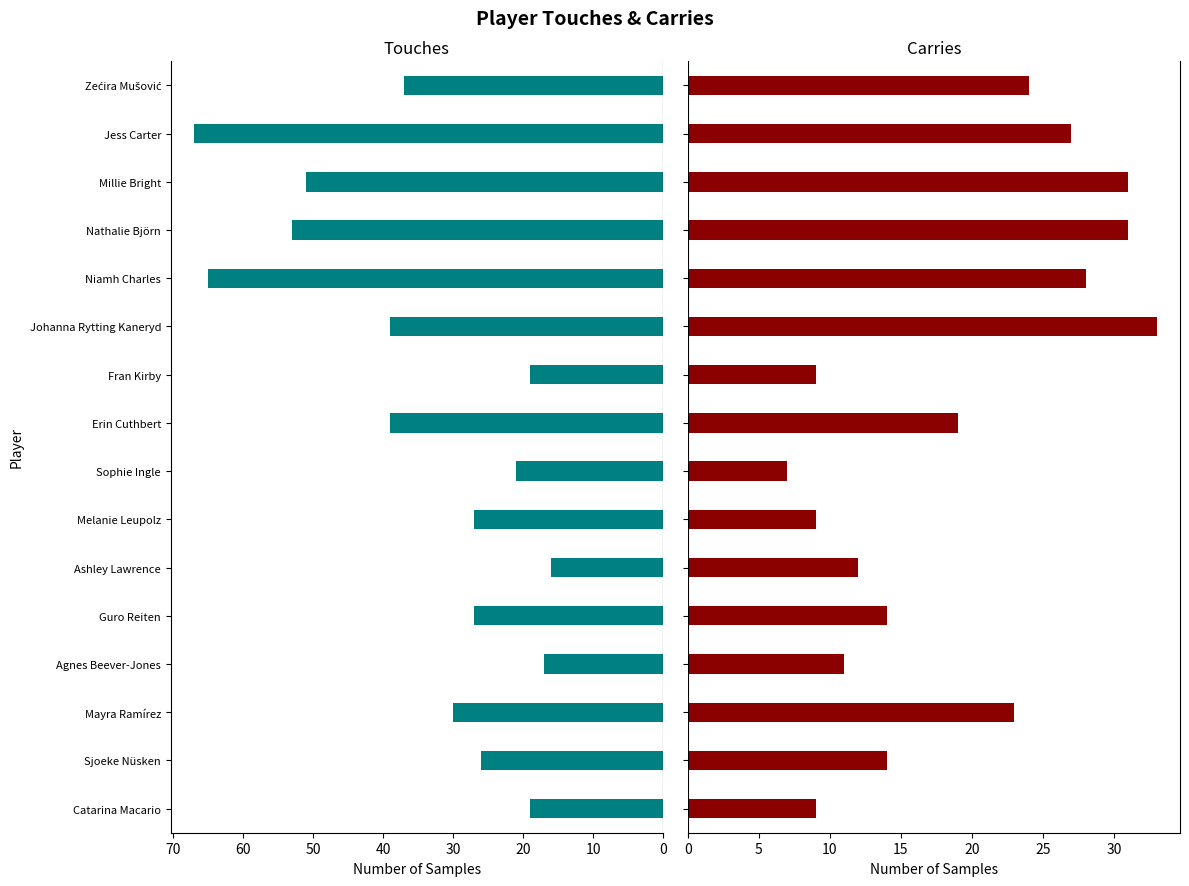

What is the average value of the Carries series?

19